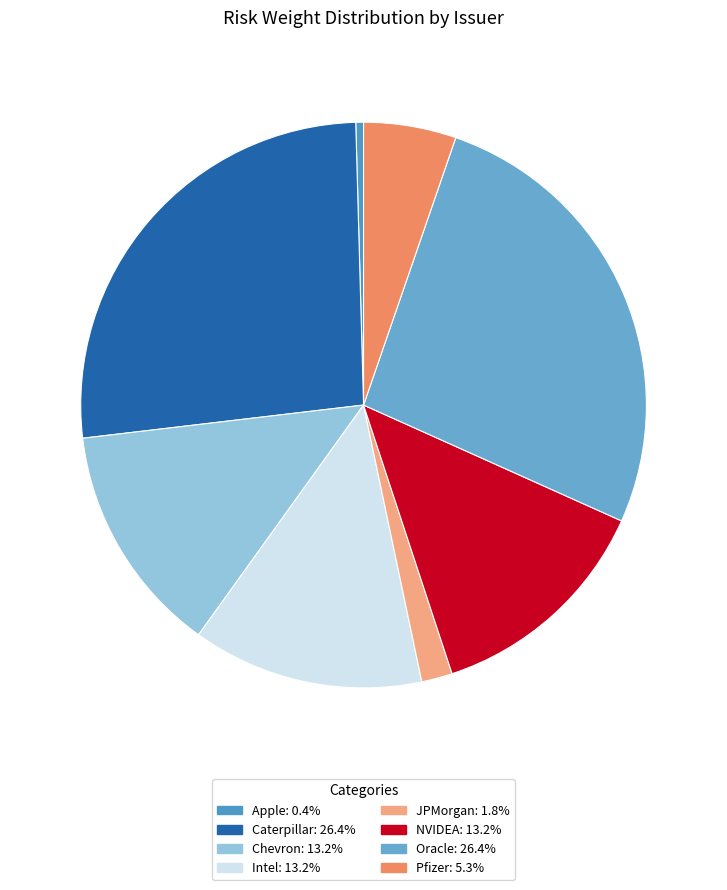

Does Apple account for over 50% of the chart?

No